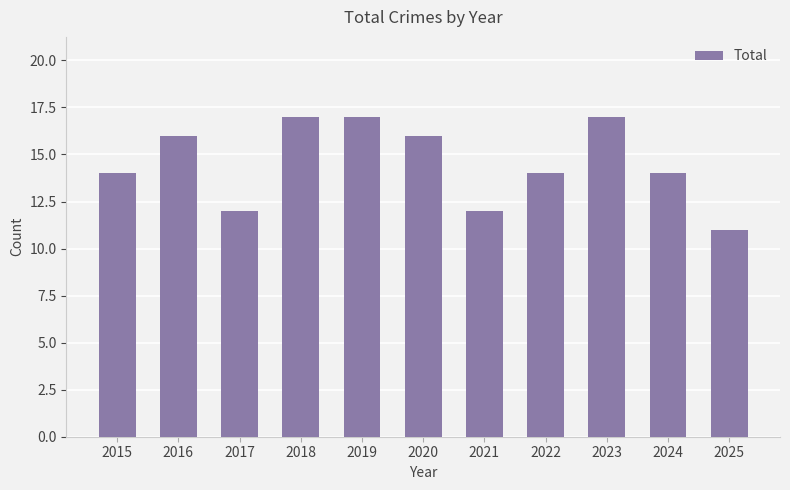

What is the difference between the values at 2024 and 2023?

3